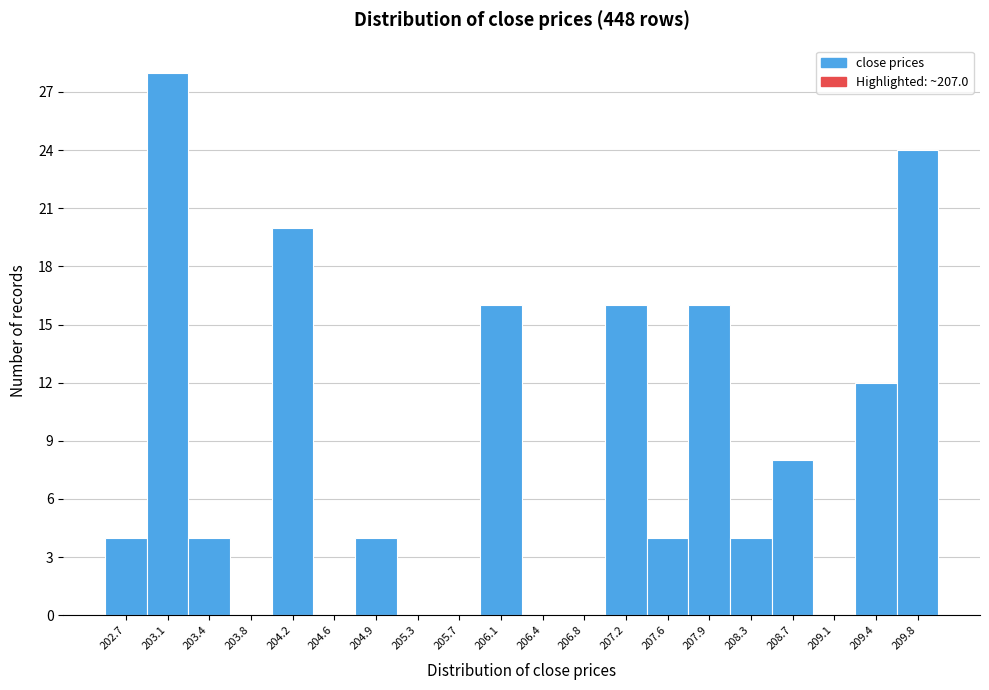

Over which range of the x-axis is the bar tallest?

202.875 to 203.250